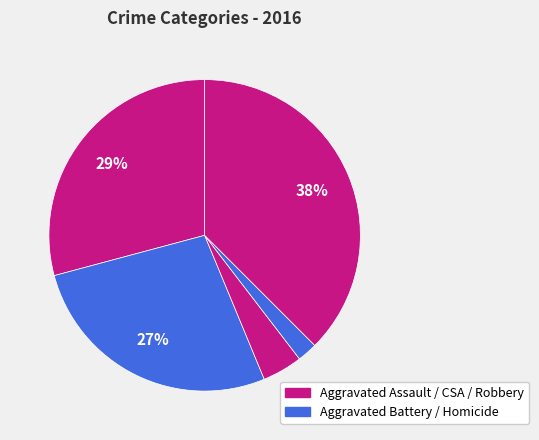

Which category has the biggest portion of the pie?

Robbery